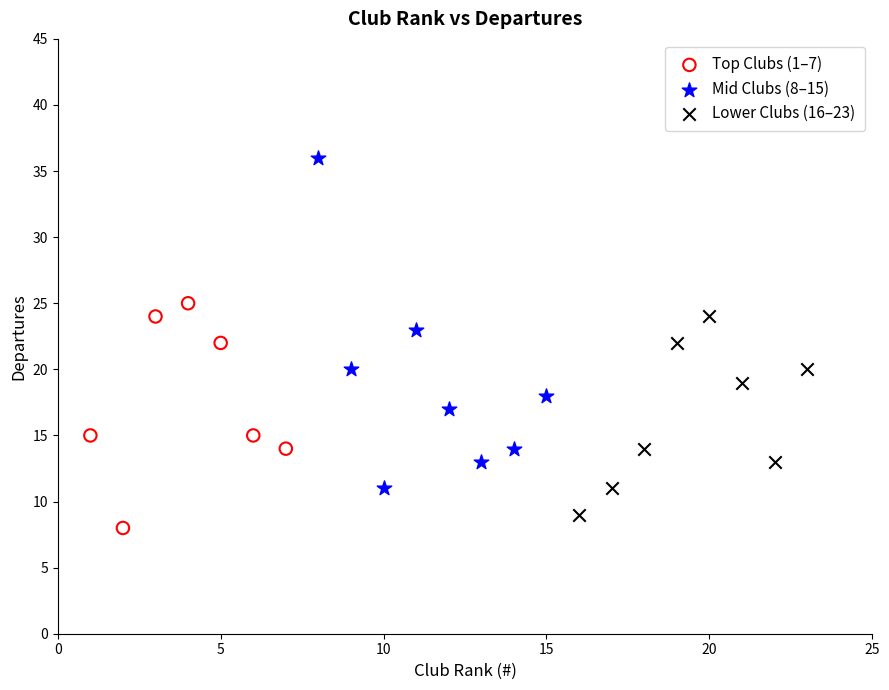

Which series reaches the maximum Y coordinate?

Mid Clubs (8–15)